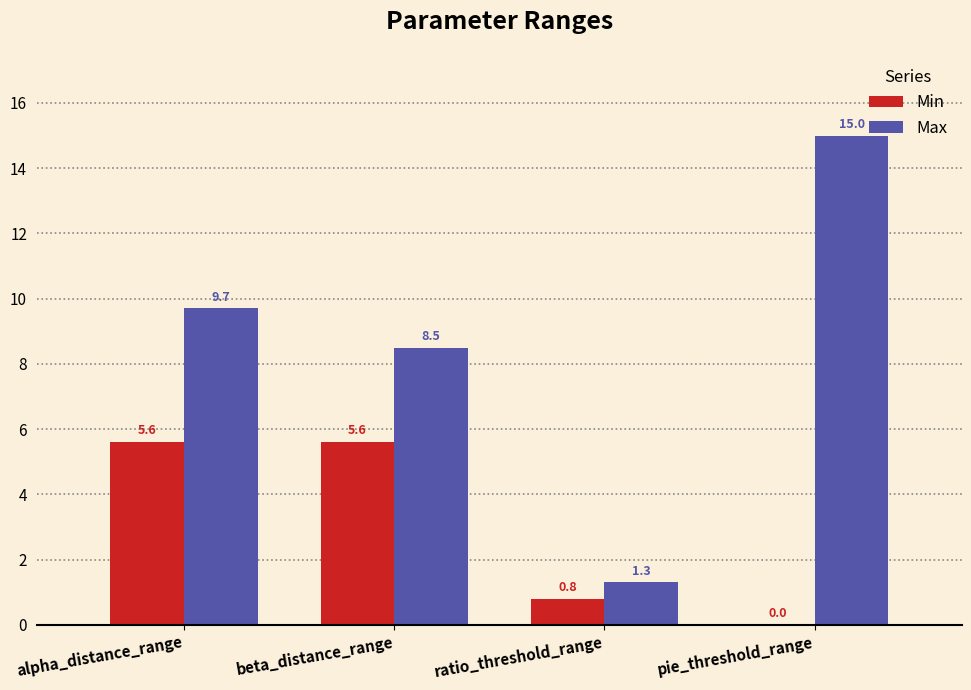

How many groups of bars are there?

4